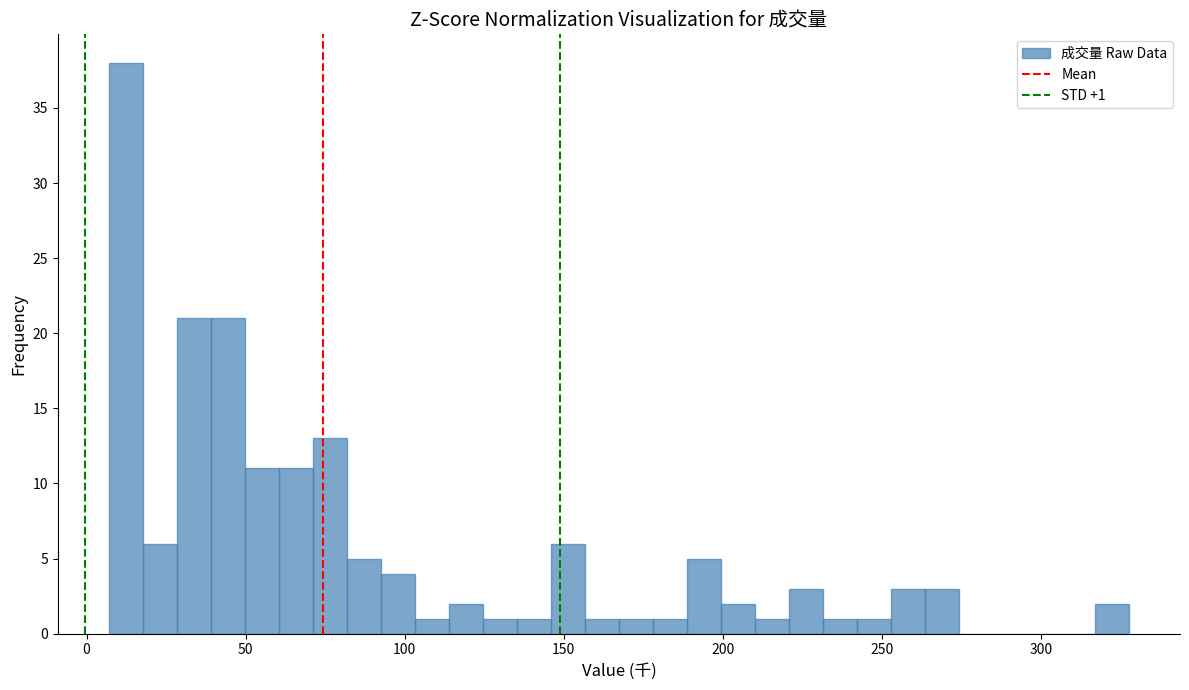

Around what value on the x-axis is the tallest bar? Give the approximate position of its centre, as read against the axis.

10